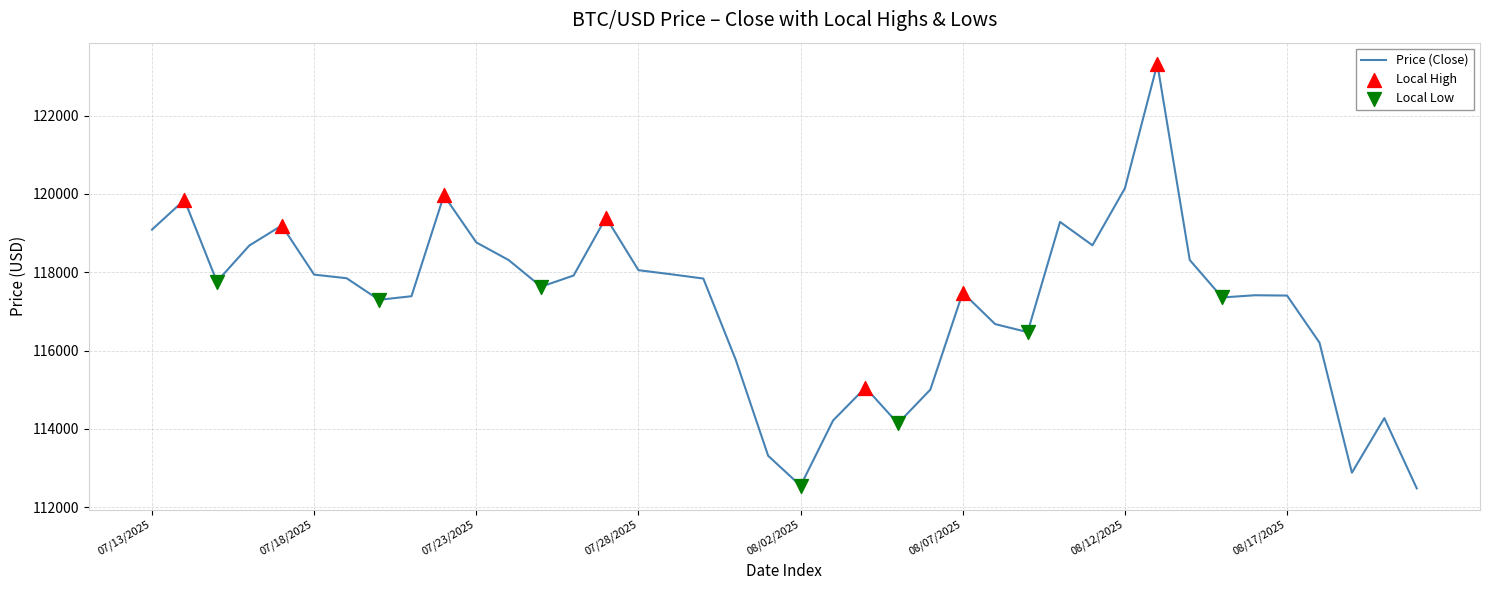

What is the maximum value shown in the chart?

123323.4